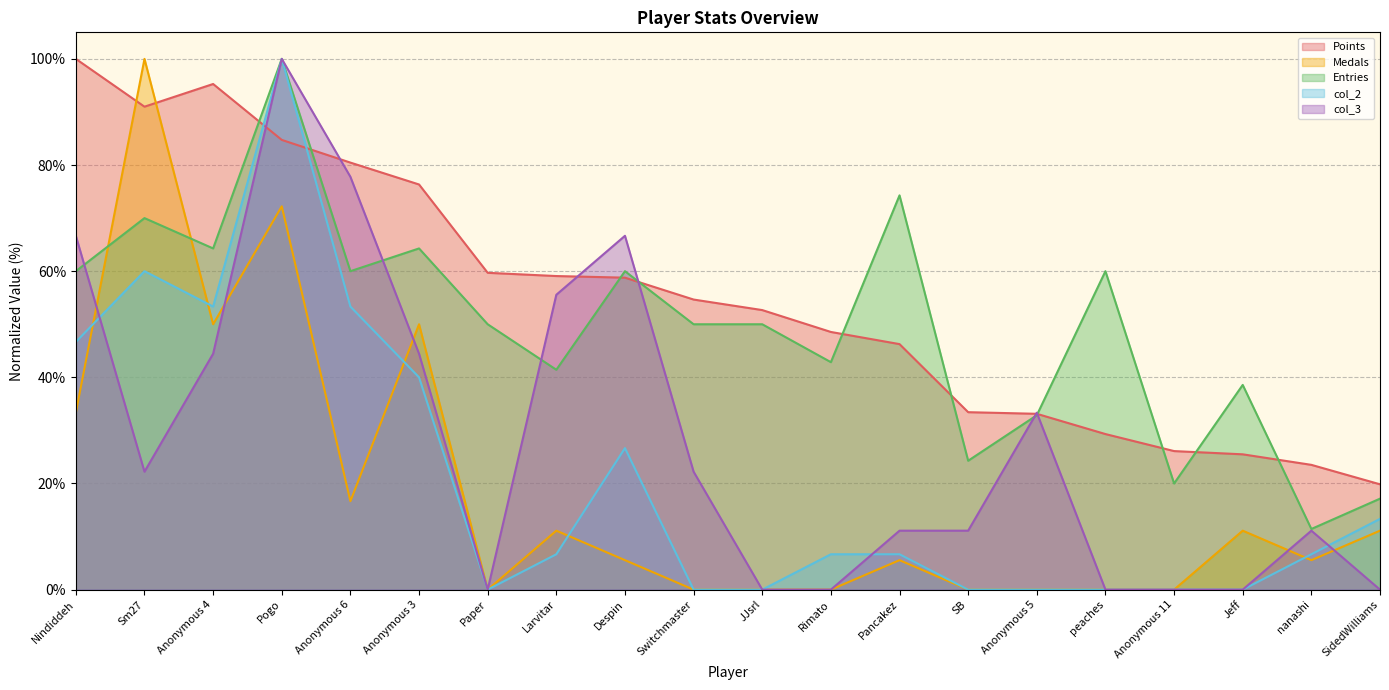

What is the label of the 16th point from the left?

peaches